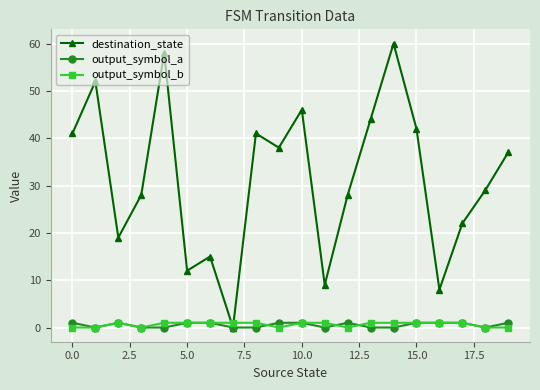

What is the value of the destination_state point at the 18th from the left?

22